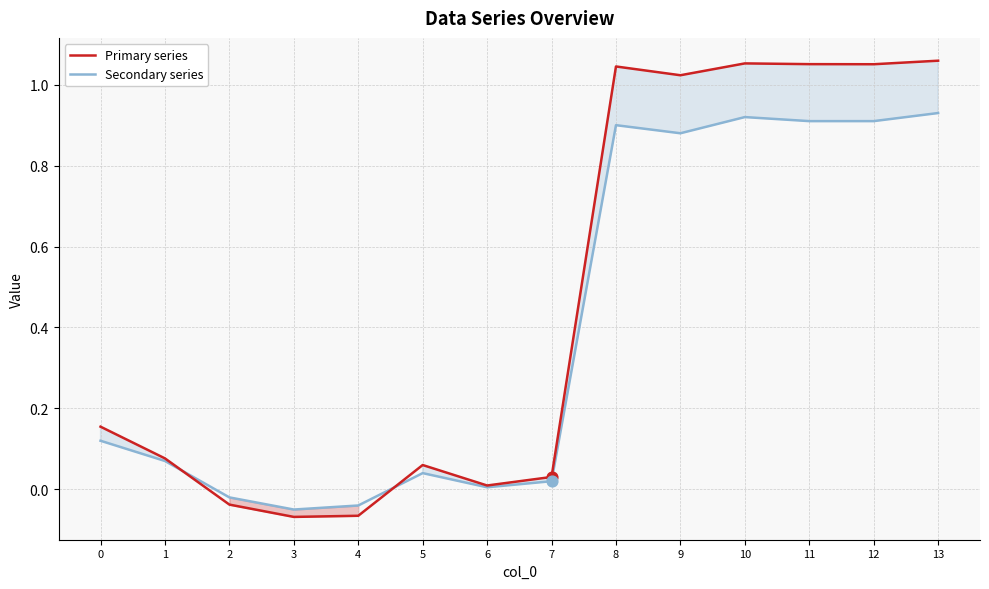

What are all the series names shown in the legend?

Primary series, Secondary series